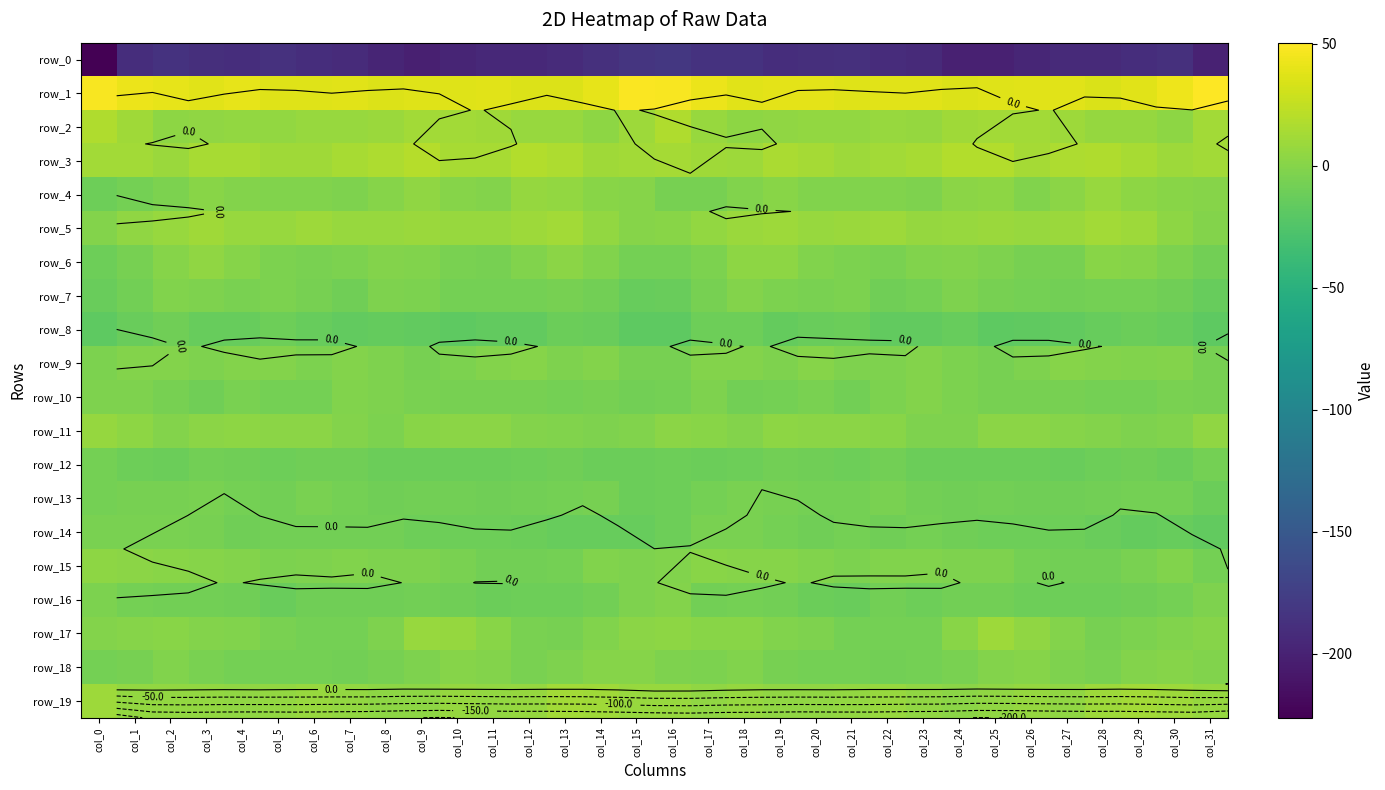

What is the difference between the row_0 values at col_11 and col_9?

7.7